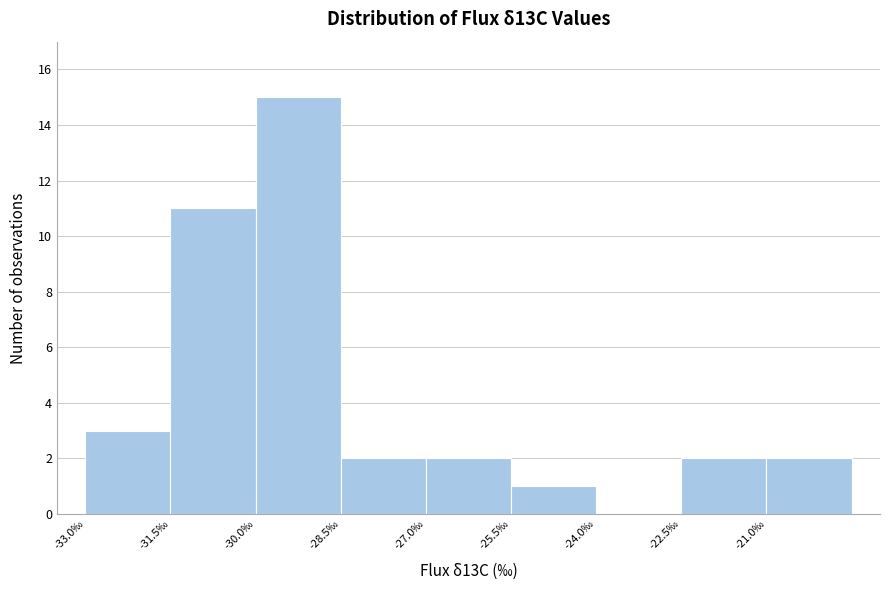

Reading left to right, list every bar in this chart as the range it spans on the x-axis followed by its height. Neither the bar edges nor the heights are printed on the chart, so give them approximately, as read against the axes.

-33.0 to -31.5: 3
-31.5 to -30.0: 11
-30.0 to -28.5: 15
-28.5 to -27.0: 2
-27.0 to -25.5: 2
-25.5 to -24.0: 1
-24.0 to -22.5: 0
-22.5 to -21.0: 2
-21.0 to -19.5: 2